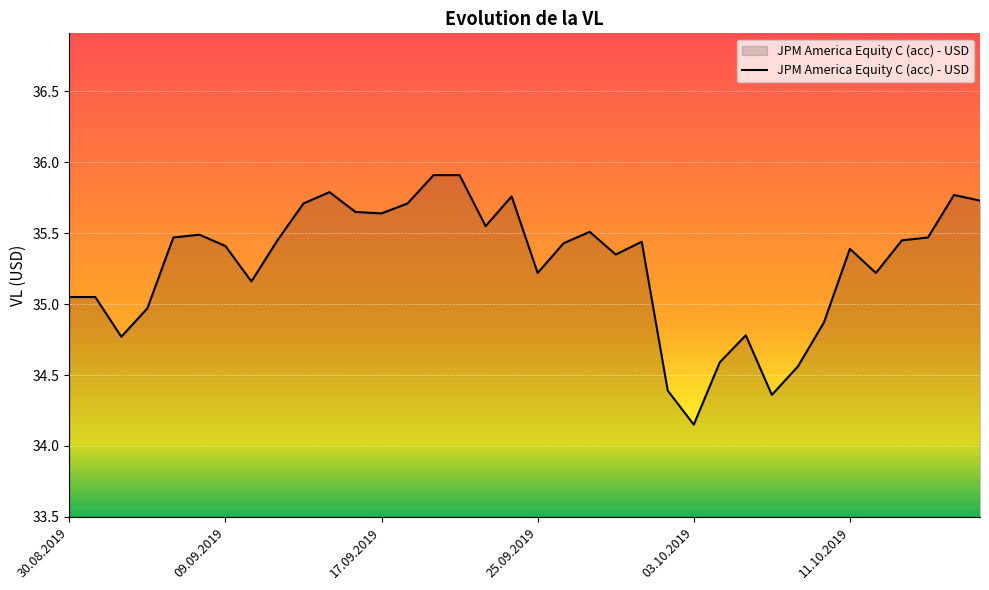

True or false: the data has more than 0 interior local peaks.

True